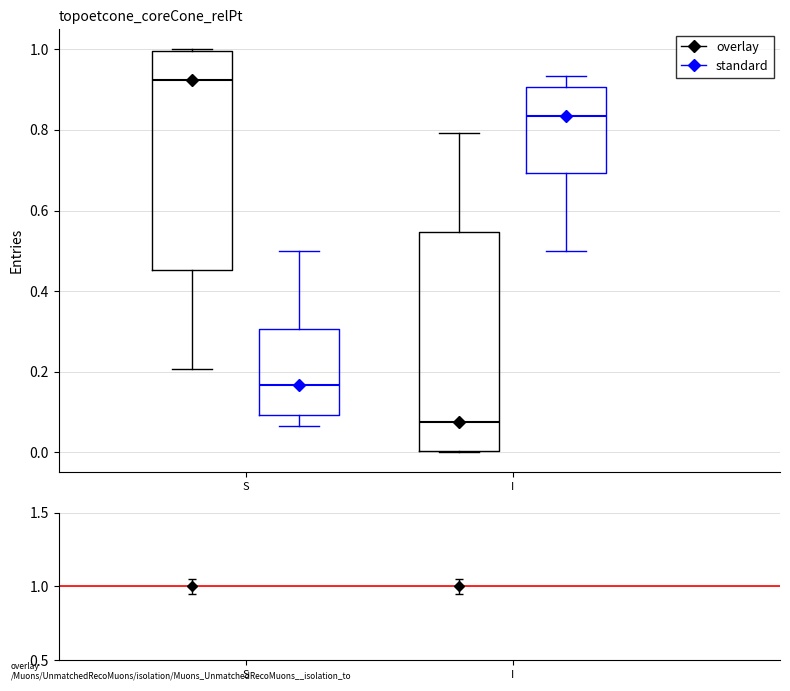

Where is the upper edge of the box for I (overlay) on the y-axis? The values are not printed on the chart, so give them approximately, as read against the axis.

0.54